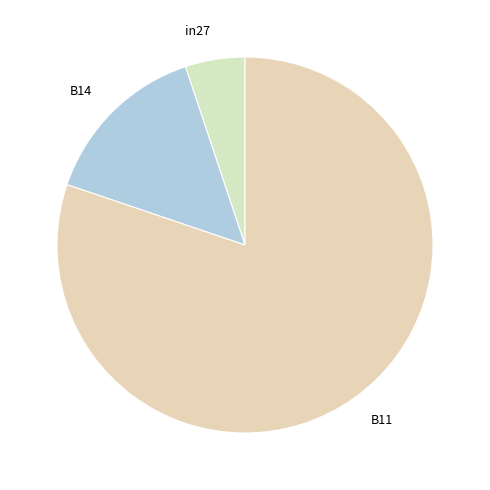

Rank the categories by value from lowest to highest.

in27, B14, B11